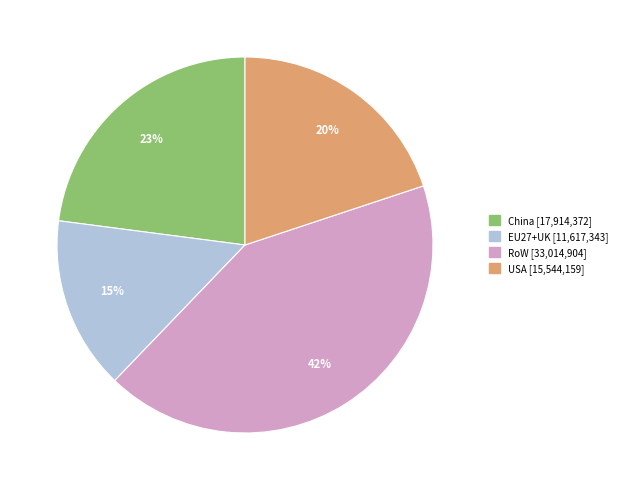

The USA slice represents 20% of the pie. True or false?

True